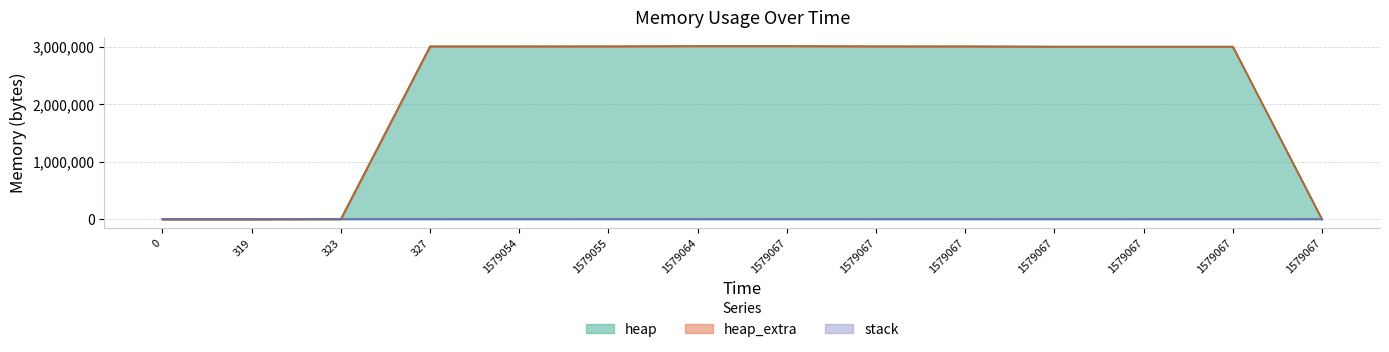

True or false: stack and heap cross at least once.

False